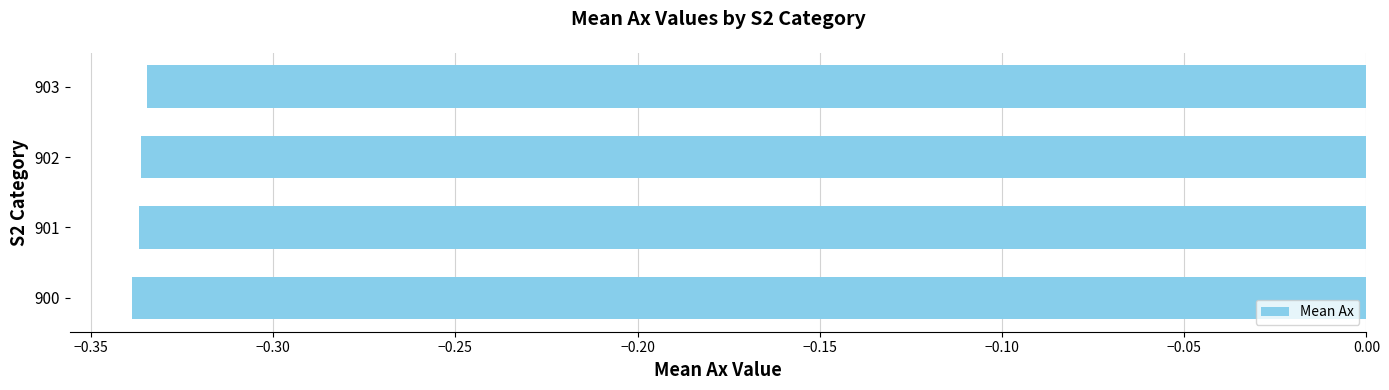

What is the sum of the values at 900 and 903?

-0.7